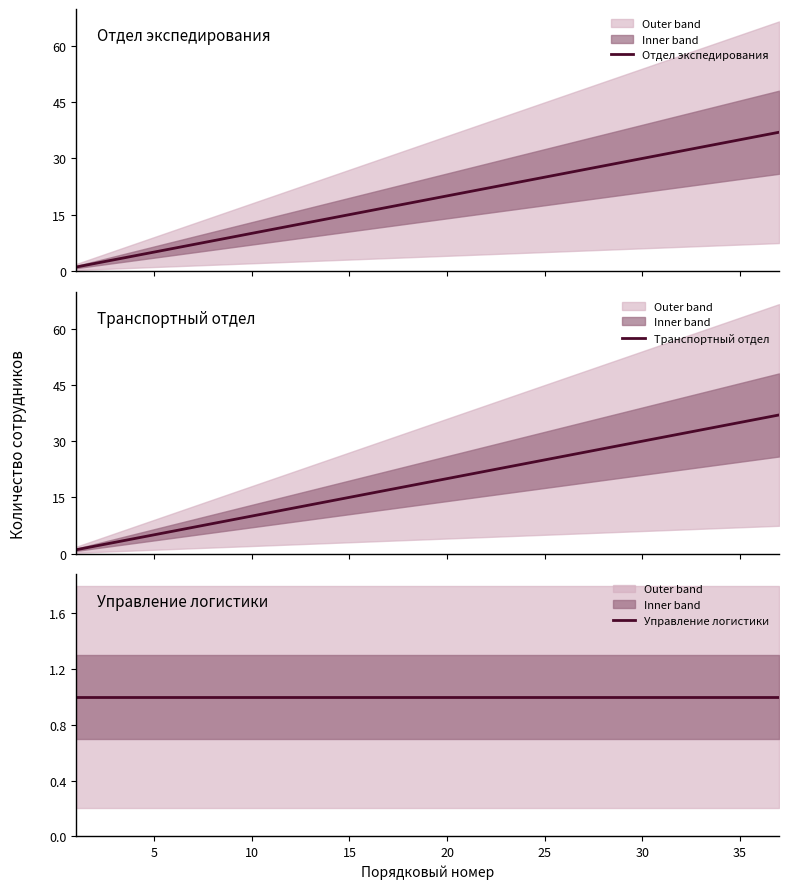

Reading left to right, what are all the values shown in this chart?

Отдел экспедирования: 1	2	3	4	5	6	7	8	9	10	11	12	13	14	15	16	17	18	19	20	21	22	23	24	25	26	27	28	29	30	31	32	33	34	35	36	37
Транспортный отдел: 1	2	3	4	5	6	7	8	9	10	11	12	13	14	15	16	17	18	19	20	21	22	23	24	25	26	27	28	29	30	31	32	33	34	35	36	37
Управление логистики: 1	1	1	1	1	1	1	1	1	1	1	1	1	1	1	1	1	1	1	1	1	1	1	1	1	1	1	1	1	1	1	1	1	1	1	1	1